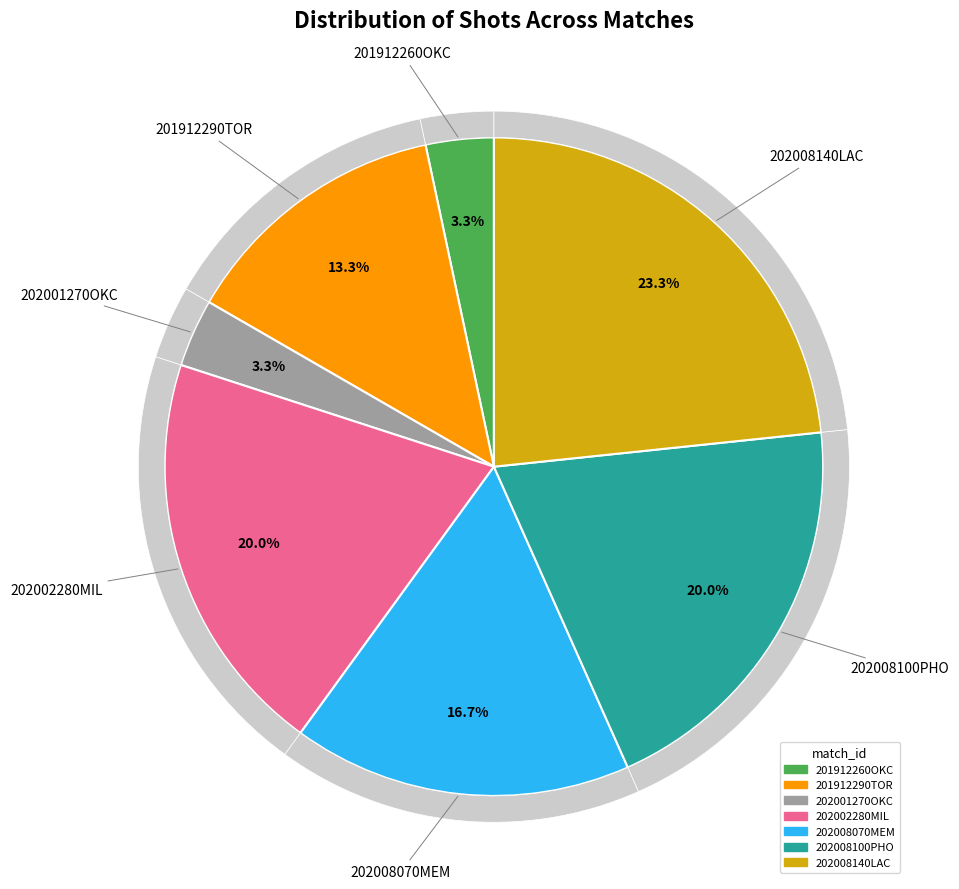

Between 202008070MEM and 202008140LAC, which is larger?

202008140LAC